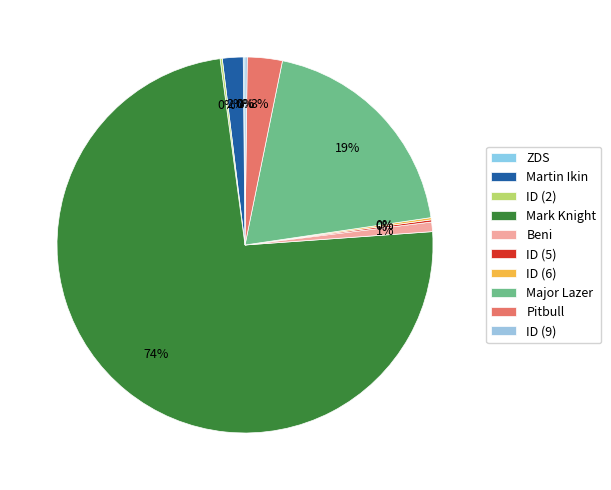

True or false: ZDS accounts for 0% of the total.

True